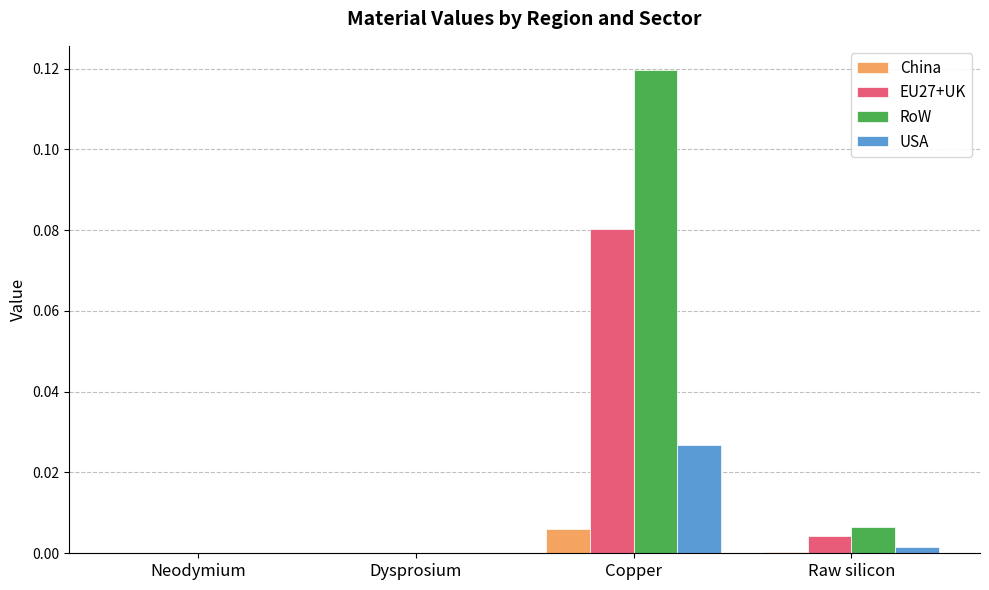

Between Neodymium and Copper, which series saw the biggest shift?

RoW